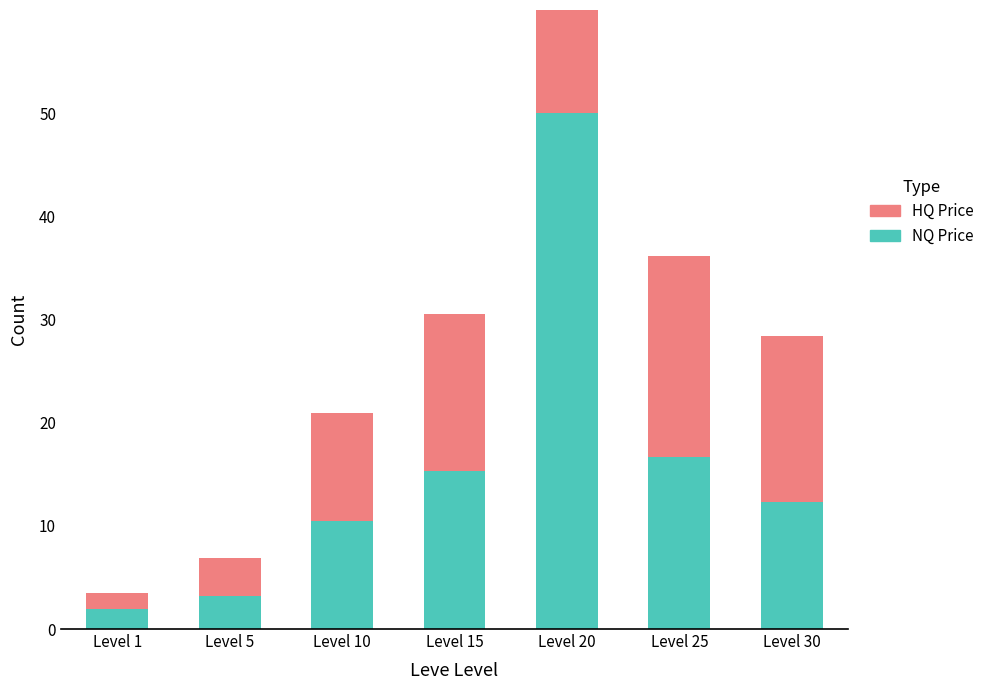

Which series has the largest range (max minus min)?

HQ Price